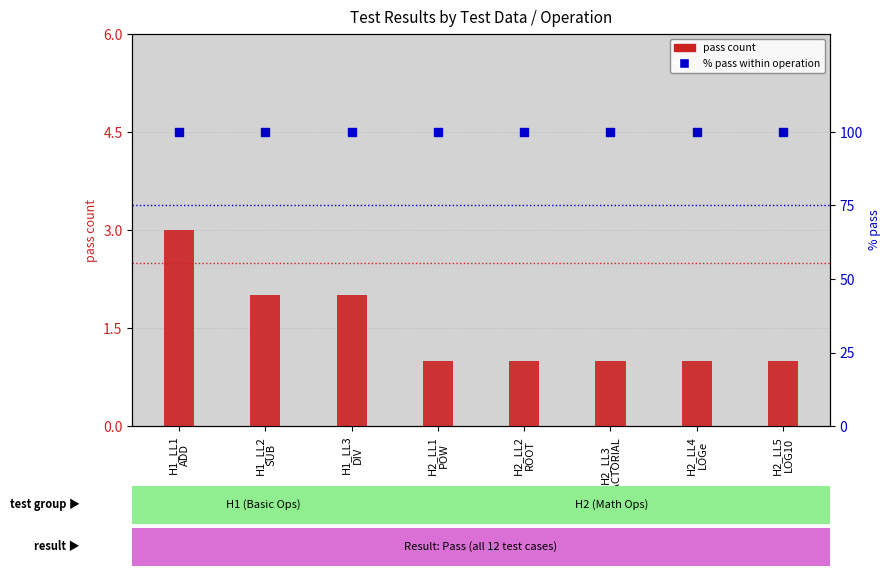

At which category is the sum across all series the highest?

H1_LL1
ADD